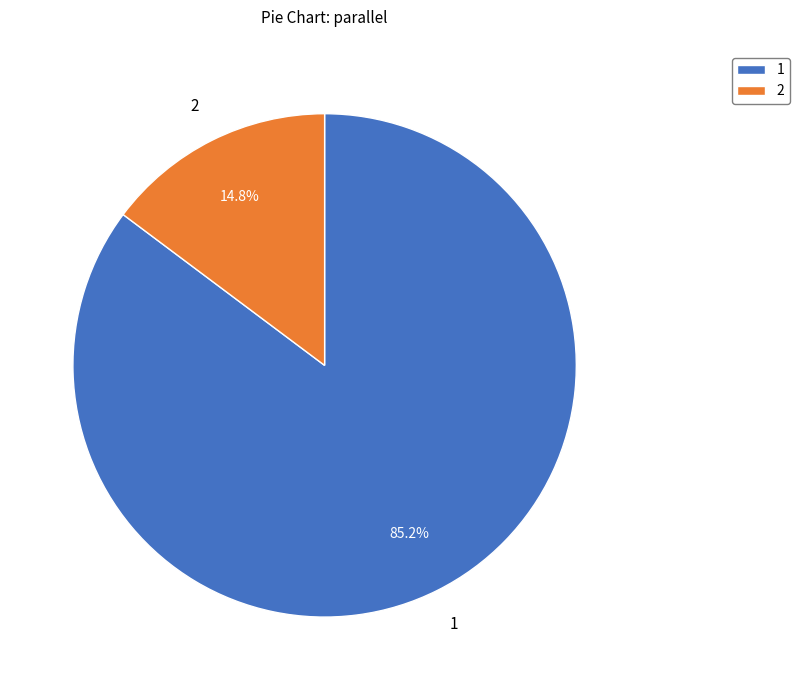

Which slice is the largest?

1